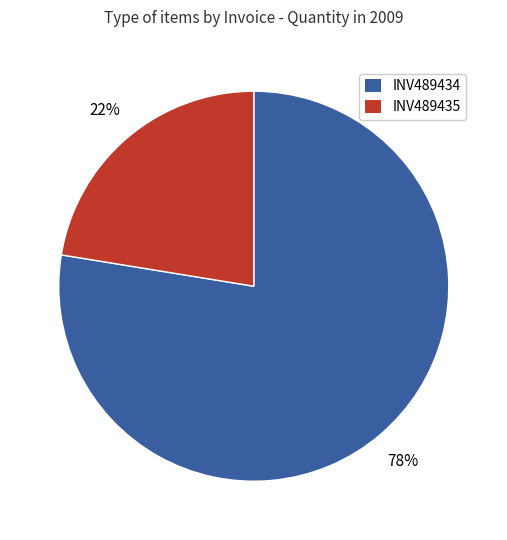

Do INV489435 and INV489434 together represent more than half of the pie?

Yes